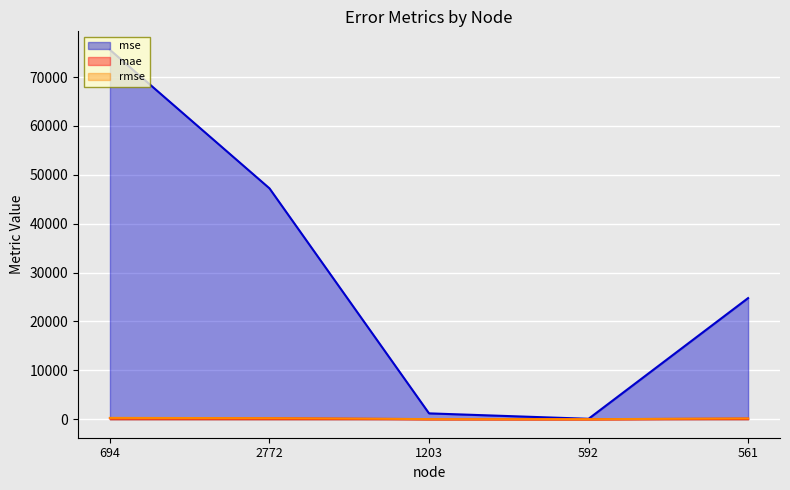

What is the difference between the maximum and second lowest values in the mae series?

192.6